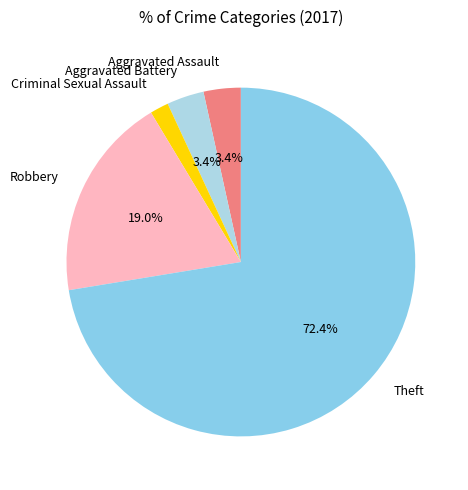

Which slice is the largest?

Theft